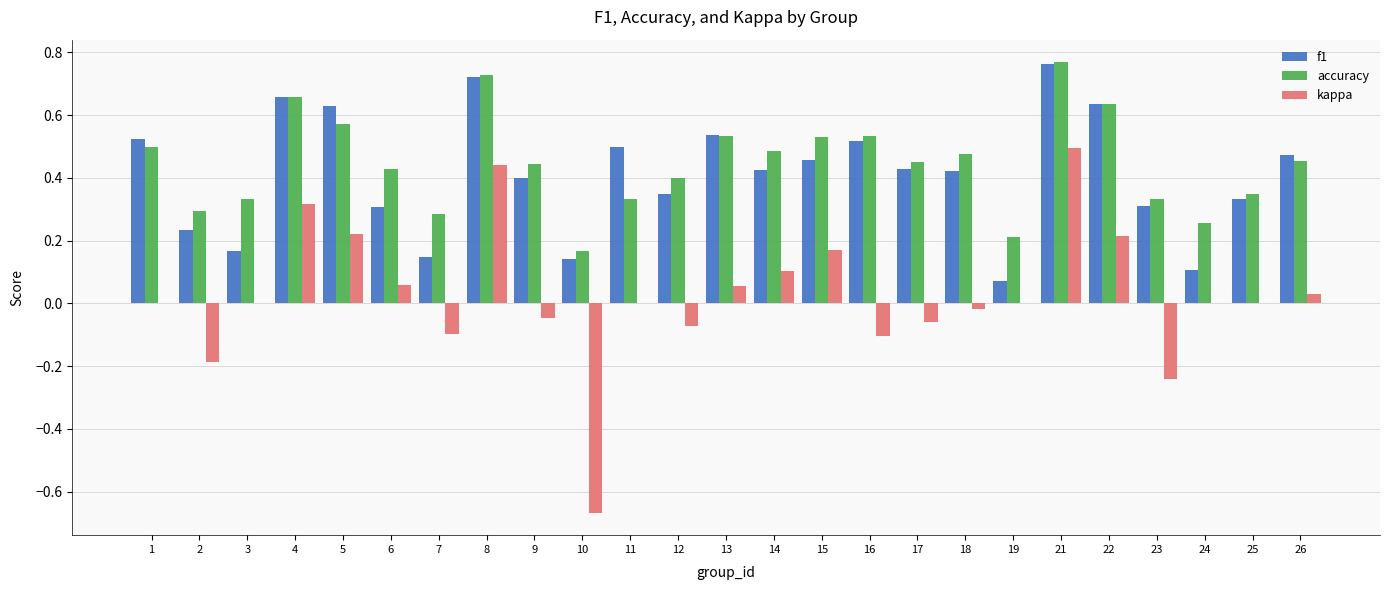

How many groups of bars are there?

25